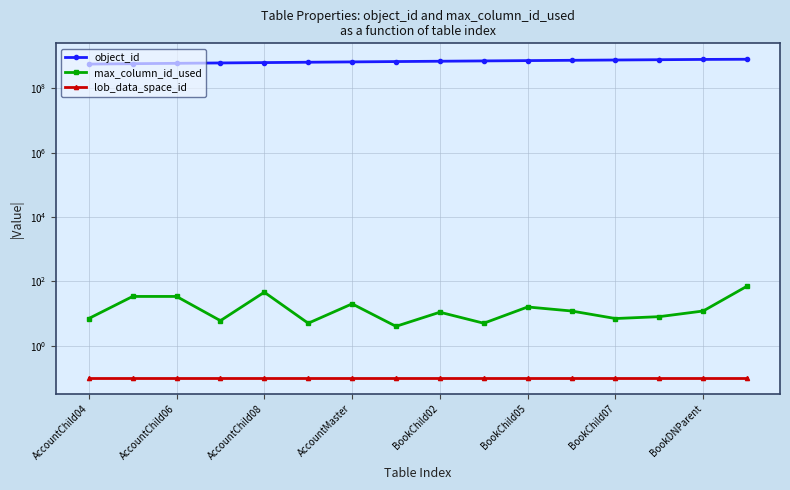

What is the difference between the second highest and minimum values in the object_id series?

224000798.0